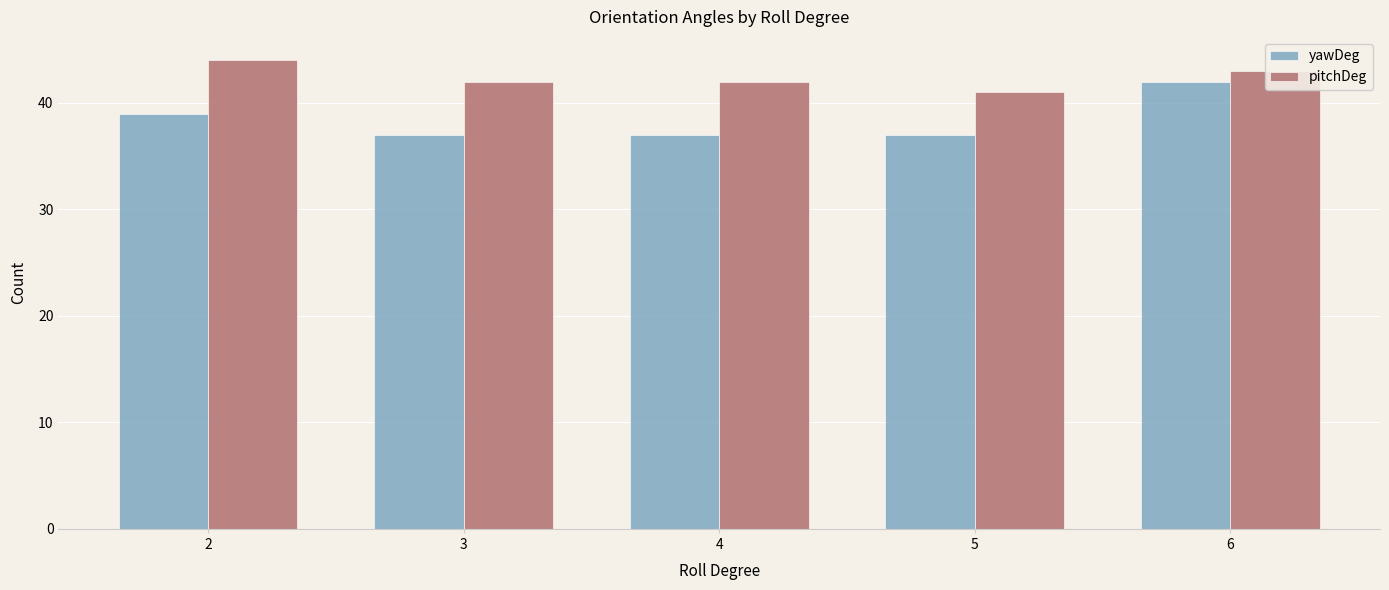

Is it true that pitchDeg equals 12 at 3?

False